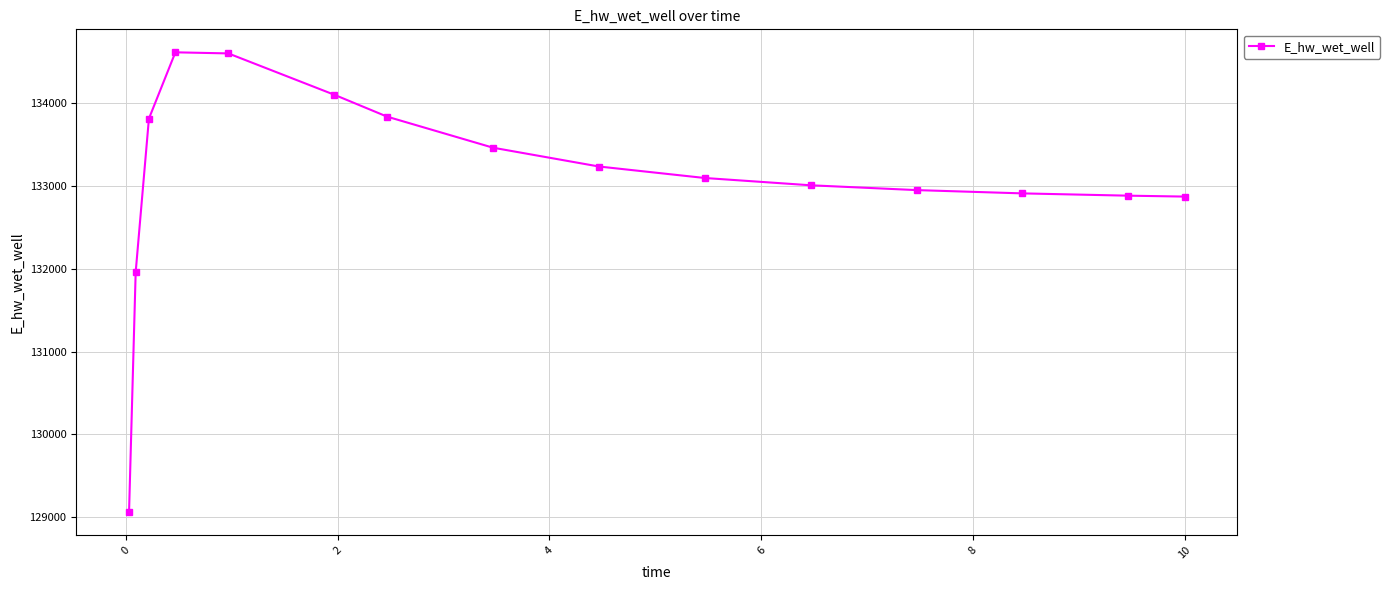

What is the value of the 13th point from the left?

132907.8